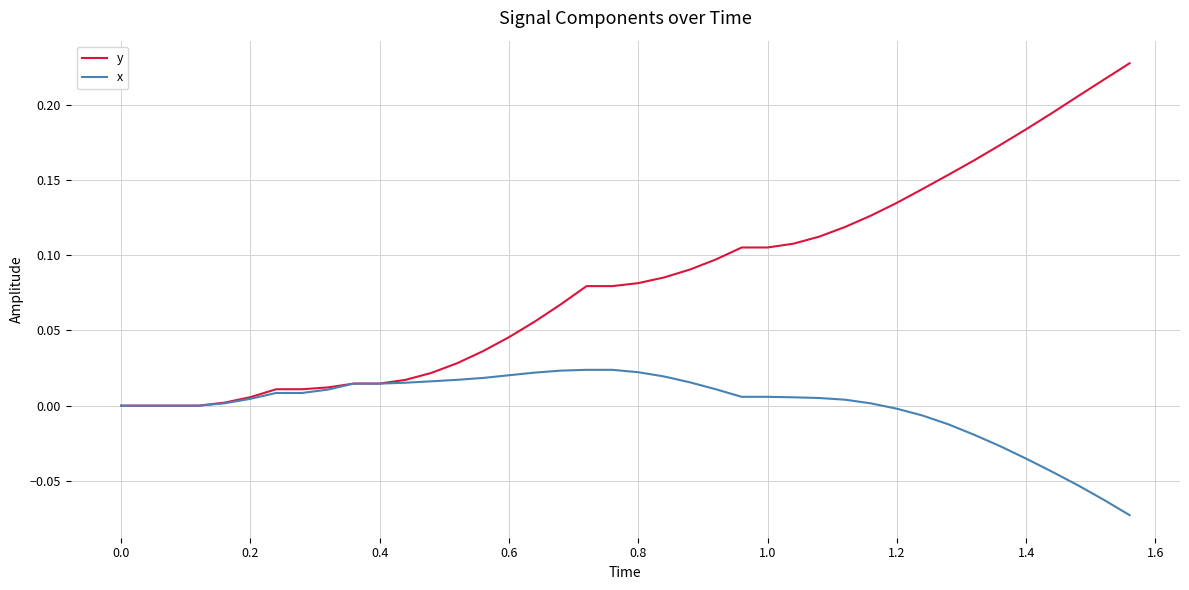

Which series has the largest total across all categories?

y